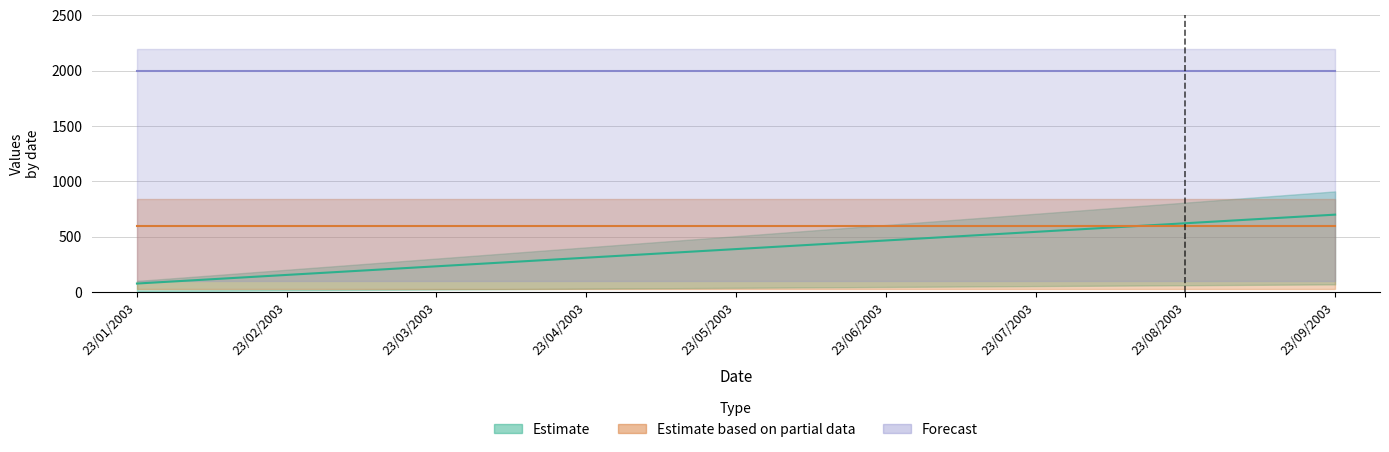

What is the difference between the highest and lowest values at 23/03/2003?

366.7